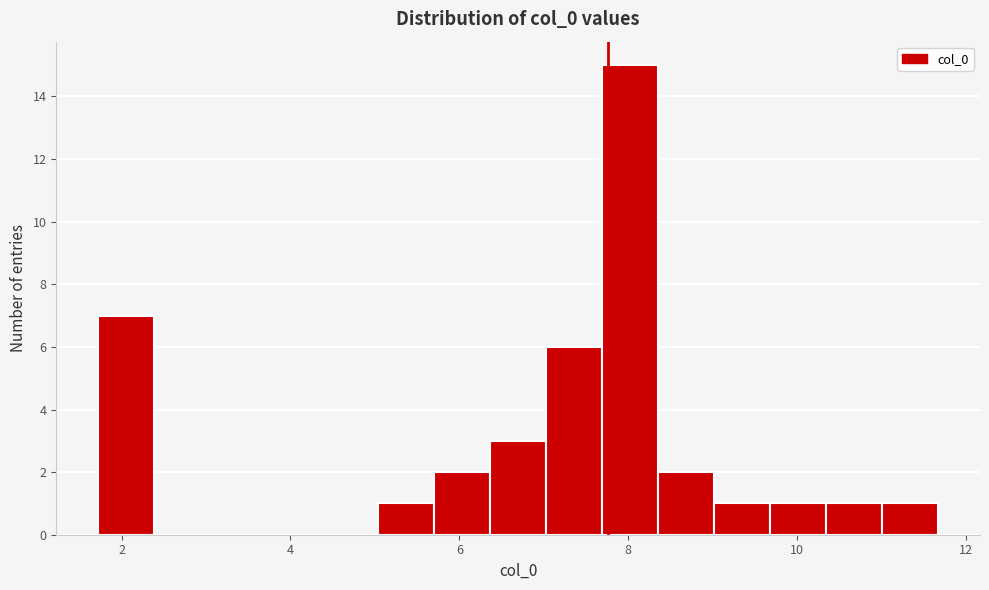

Around what value on the x-axis is the tallest bar? Give the approximate position of its centre, as read against the axis.

8.0